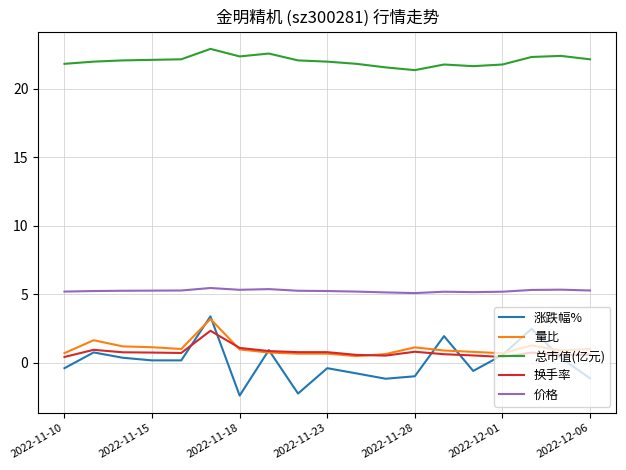

How many series are shown in this chart?

5